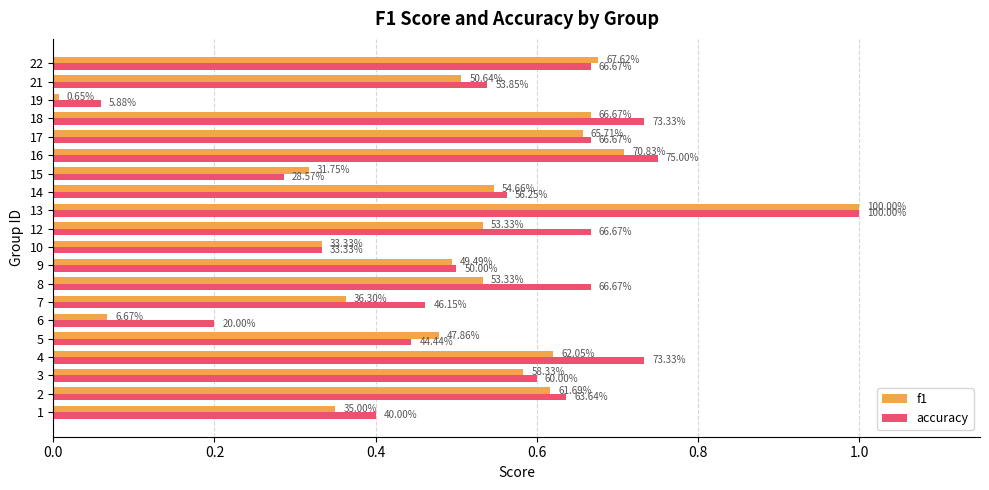

What are all the series names shown in the legend?

f1, accuracy